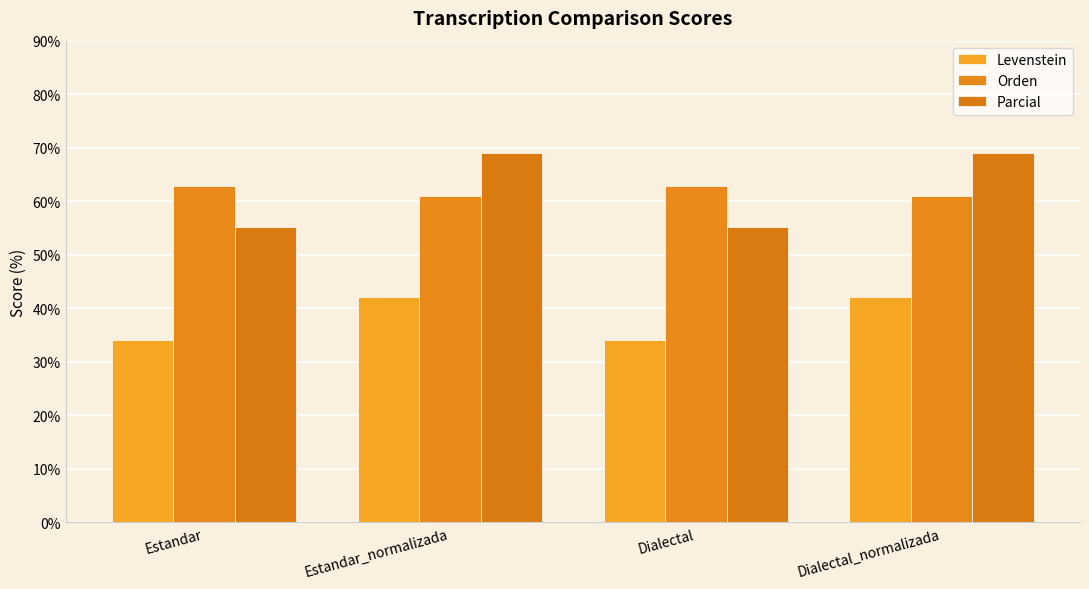

Count the number of data series in this chart.

3